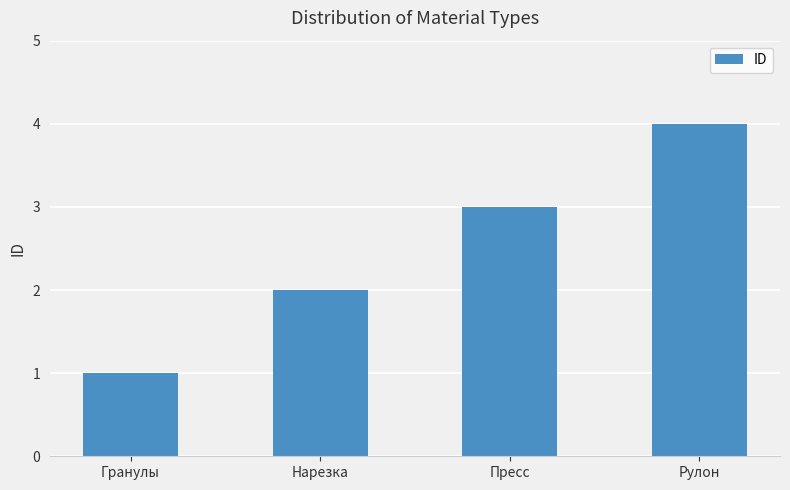

Are the bars grouped side by side (vs. stacked)?

No